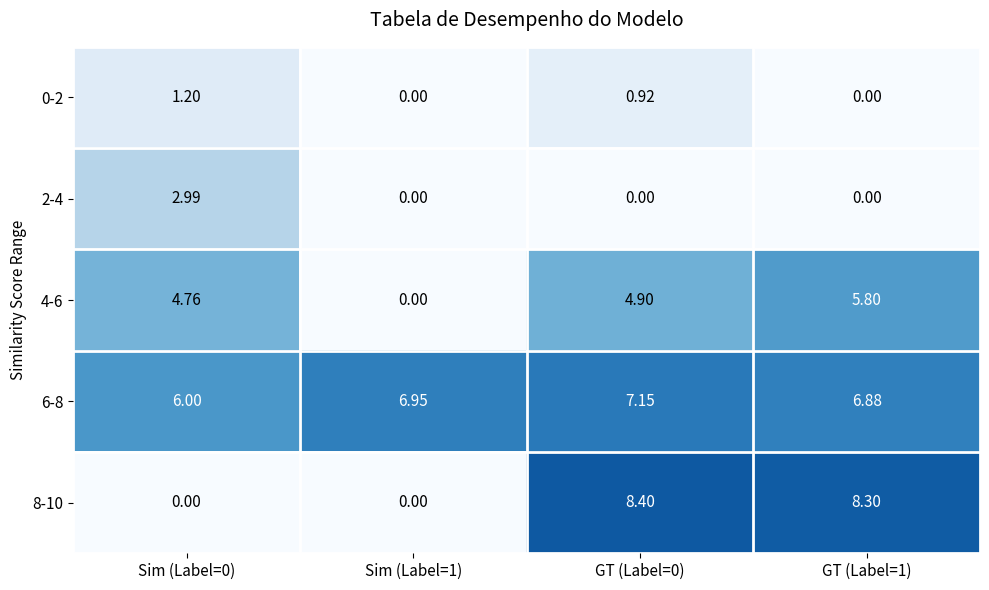

What is the maximum value shown in the chart?

8.4